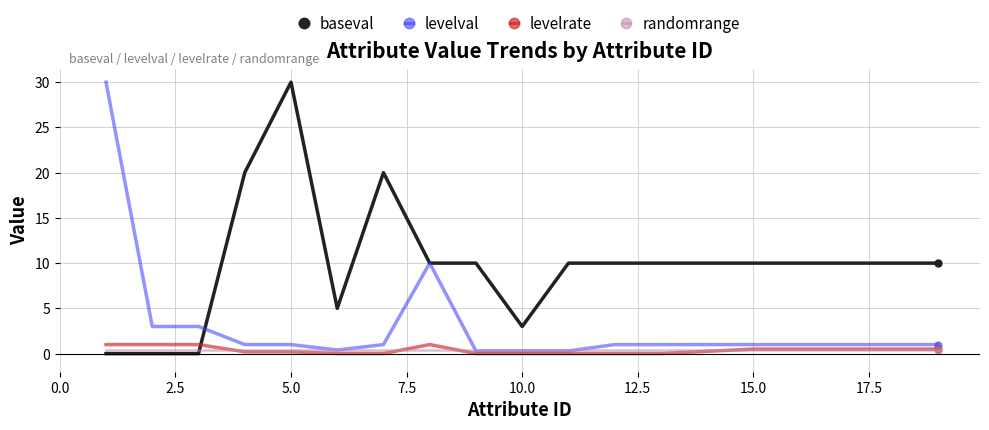

What is the greatest value displayed?

30.0